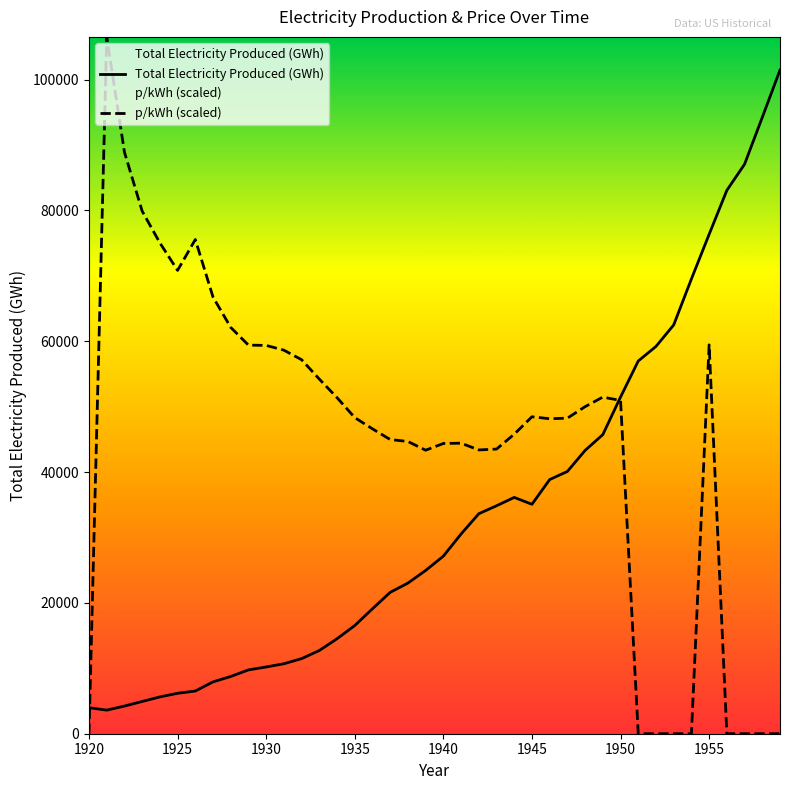

Which series ends up on top after the final intersection of Total Electricity Produced (GWh) and p/kWh (scaled)?

Total Electricity Produced (GWh)